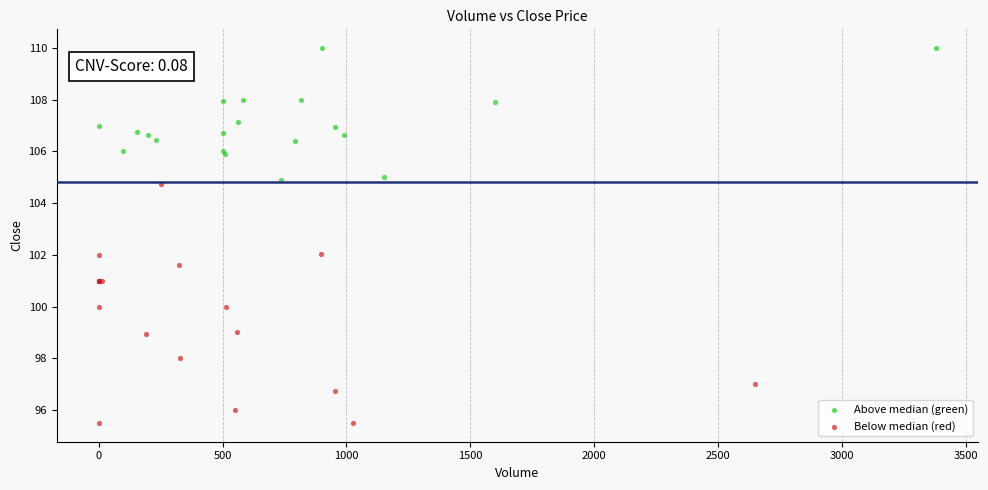

Which series has the largest Y range (max minus min)?

Below median (red)